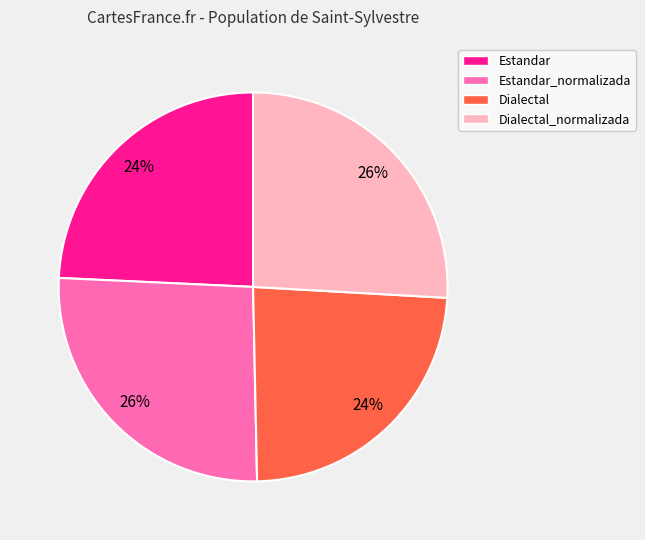

Is there any slice that represents more than half of the pie?

No